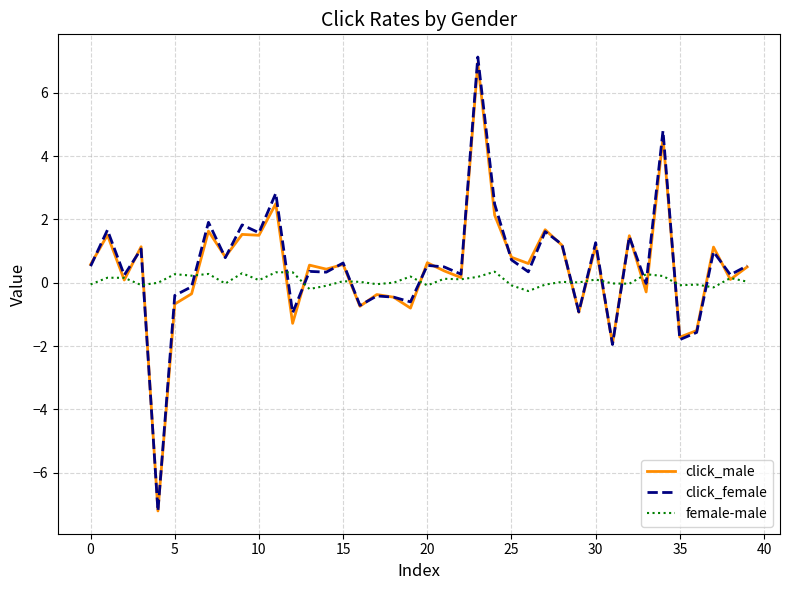

True or false: female-male has more than 2 interior local peaks.

True